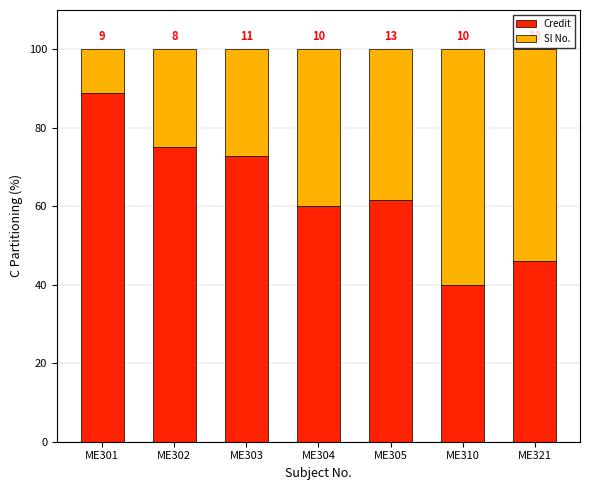

What are all the series names shown in the legend?

Credit, Sl No.